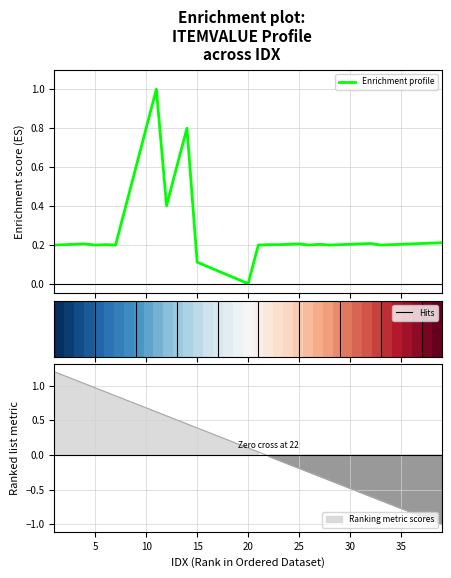

List the labels in order of value, smallest first.

20, 19, 18, 17, 16, 15, 1, 5, 7, 21, 26, 28, 33, 2, 6, 22, 23, 29, 34, 3, 24, 27, 30, 35, 4, 25, 31, 36, 32, 37, 38, 39, 8, 12, 9, 13, 10, 14, 11